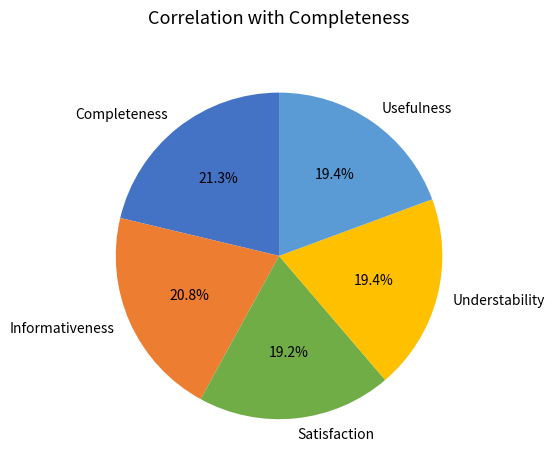

Count the number of slices in the pie.

5